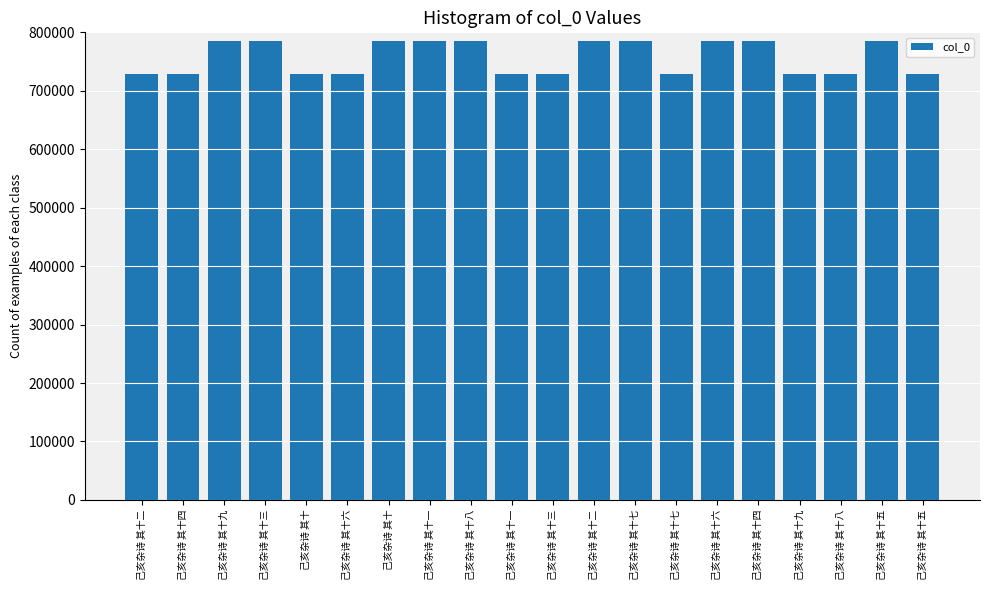

Rank the categories by value from lowest to highest.

己亥杂诗 其十, 己亥杂诗 其十一, 己亥杂诗 其十二, 己亥杂诗 其十三, 己亥杂诗 其十四, 己亥杂诗 其十五, 己亥杂诗 其十七, 己亥杂诗 其十八, 己亥杂诗 其十九, 己亥杂诗 其十六, 己亥杂诗 其十, 己亥杂诗 其十一, 己亥杂诗 其十二, 己亥杂诗 其十三, 己亥杂诗 其十四, 己亥杂诗 其十五, 己亥杂诗 其十六, 己亥杂诗 其十七, 己亥杂诗 其十八, 己亥杂诗 其十九